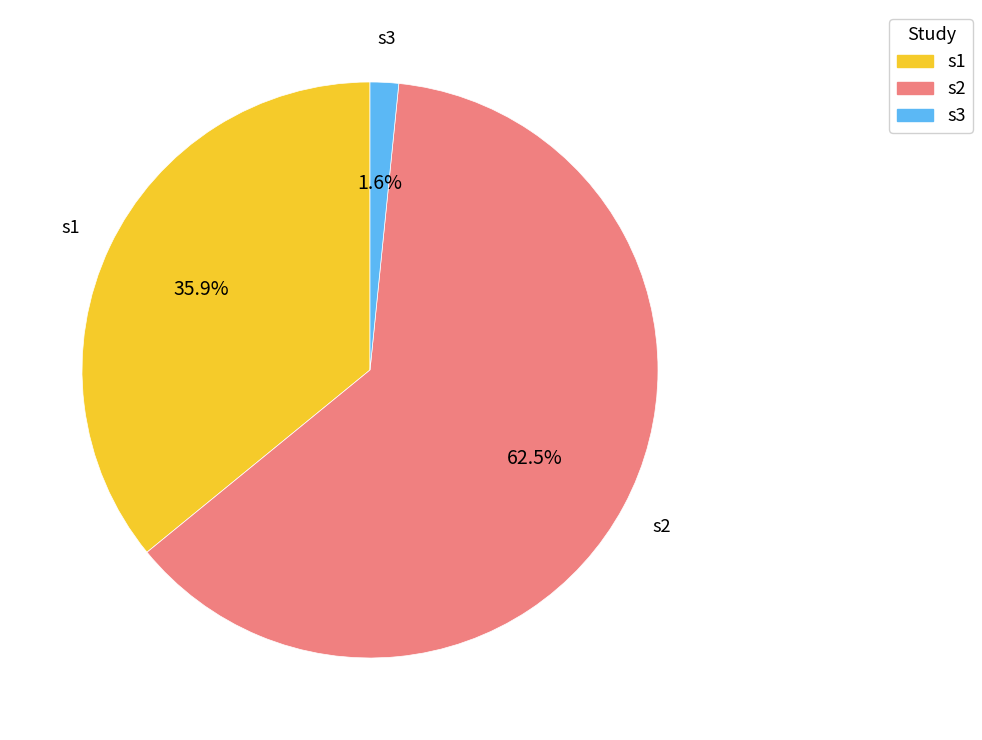

Which has a higher value, s3 or s1?

s1